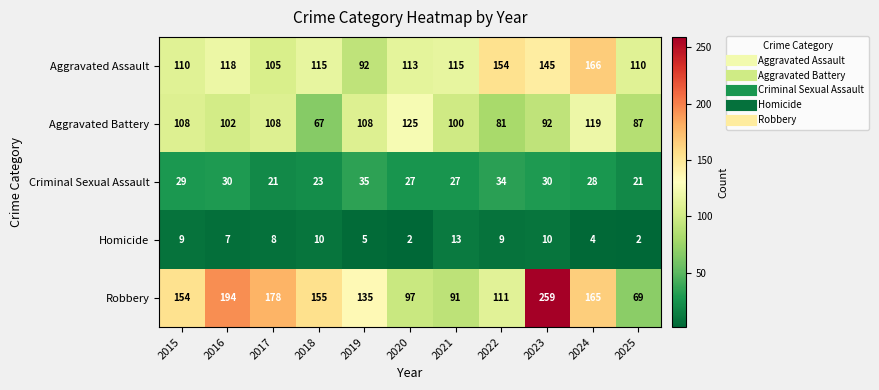

At which label does Aggravated Assault reach its peak?

2024